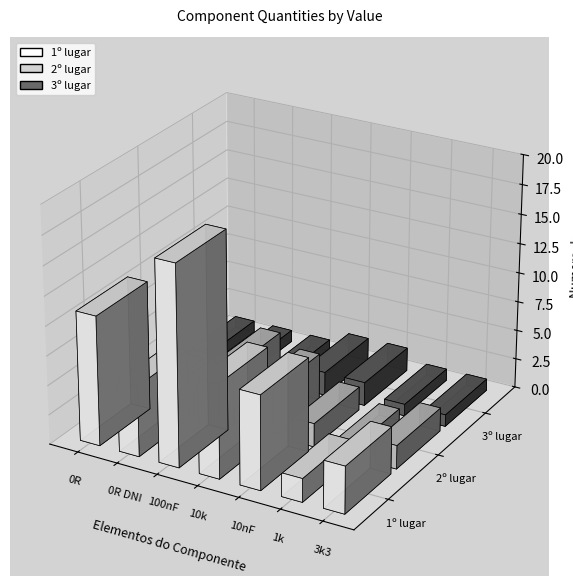

Reading right to left, extract all data points from this chart.

1º lugar: 3k3=4	1k=2	10nF=8	10k=8	100nF=17	0R DNI=6	0R=11
2º lugar: 3k3=2	1k=1	10nF=2	10k=4	100nF=5	0R DNI=2	0R=1
3º lugar: 3k3=1	1k=1	10nF=2	10k=2	100nF=1	0R DNI=1	0R=1